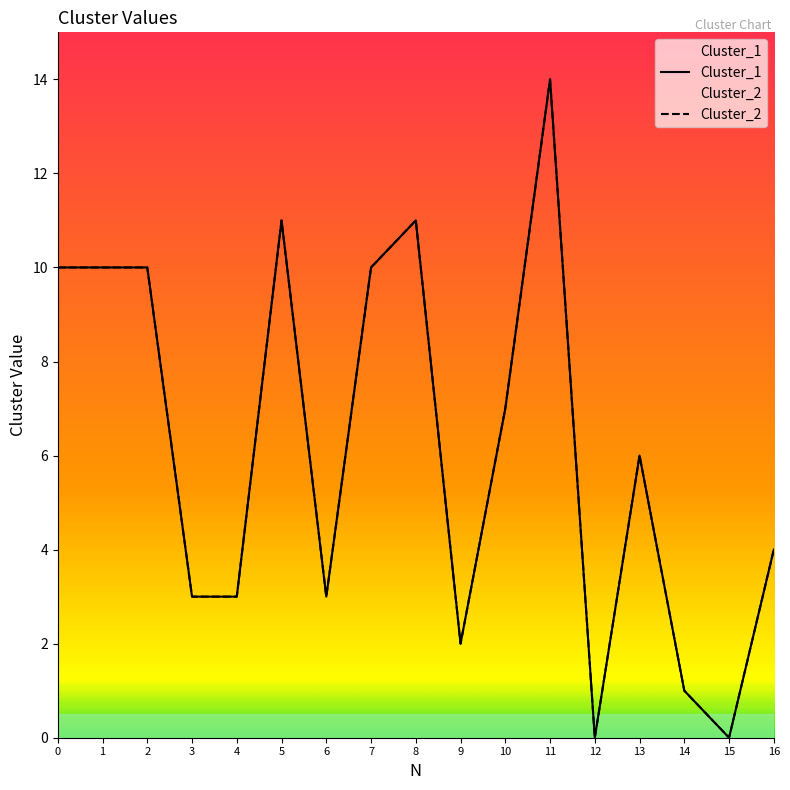

True or false: Cluster_2 and Cluster_1 intersect in this chart.

False